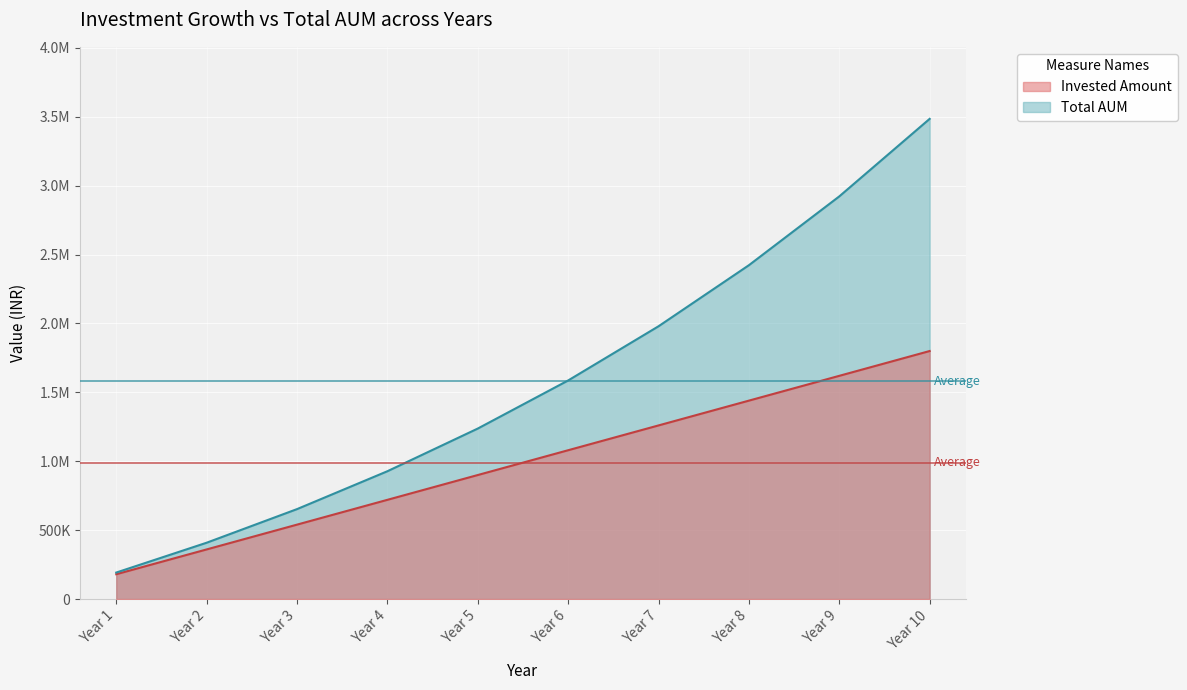

What are all the series names shown in the legend?

Invested Amount, Total AUM